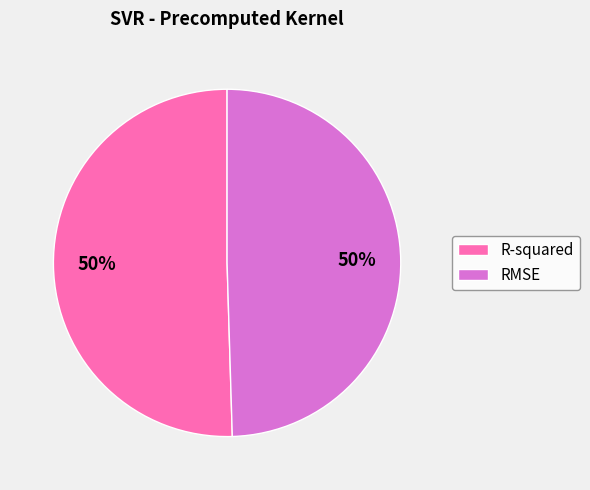

What percentage is the R-squared slice, to the nearest percent?

50%